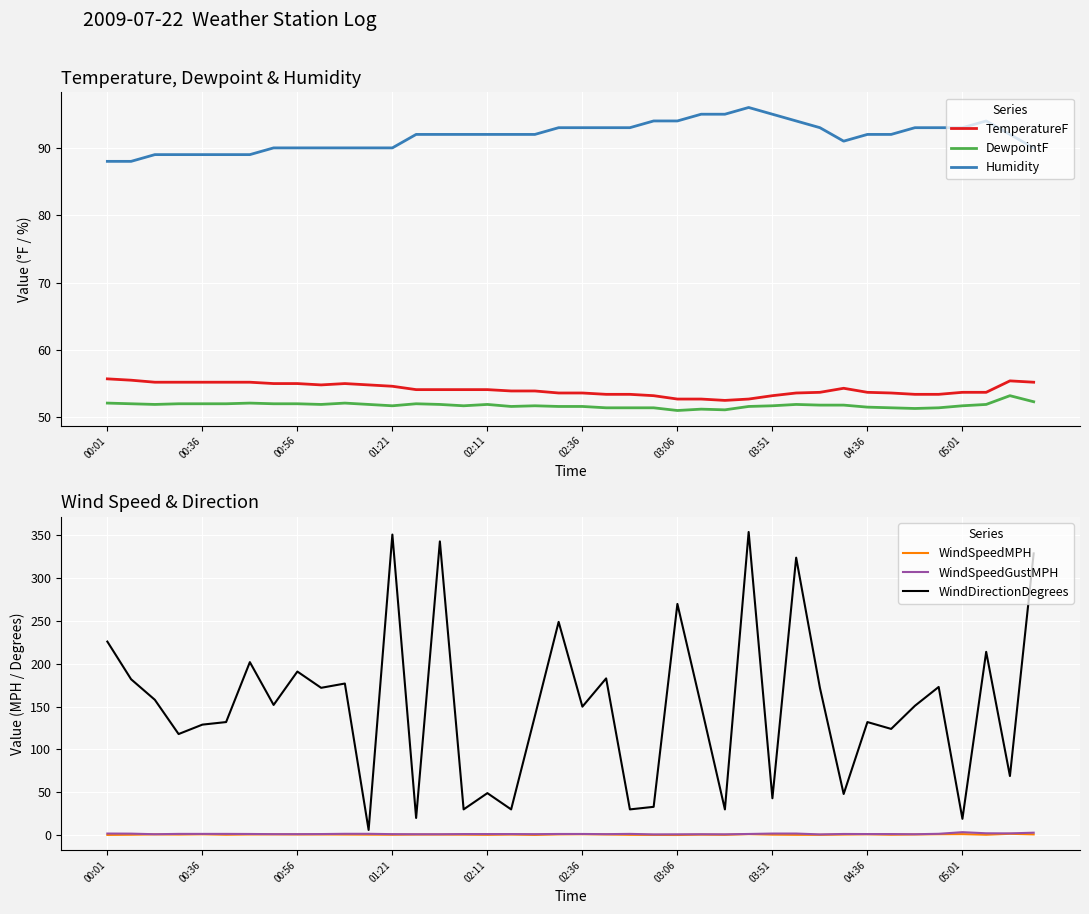

Reading left to right, what are all the values shown in this chart?

TemperatureF: 55.7	55.5	55.2	55.2	55.2	55.2	55.2	55.0	55.0	54.8	55.0	54.8	54.6	54.1	54.1	54.1	54.1	53.9	53.9	53.6	53.6	53.4	53.4	53.2	52.7	52.7	52.5	52.7	53.2	53.6	53.7	54.3	53.7	53.6	53.4	53.4	53.7	53.7	55.4	55.2
DewpointF: 52.1	52.0	51.9	52.0	52.0	52.0	52.1	52.0	52.0	51.9	52.1	51.9	51.7	52.0	51.9	51.7	51.9	51.6	51.7	51.6	51.6	51.4	51.4	51.4	51.0	51.2	51.1	51.6	51.7	51.9	51.8	51.8	51.5	51.4	51.3	51.4	51.7	51.9	53.2	52.3
Humidity: 88.0	88.0	89.0	89.0	89.0	89.0	89.0	90.0	90.0	90.0	90.0	90.0	90.0	92.0	92.0	92.0	92.0	92.0	92.0	93.0	93.0	93.0	93.0	94.0	94.0	95.0	95.0	96.0	95.0	94.0	93.0	91.0	92.0	92.0	93.0	93.0	93.0	94.0	92.0	90.0
WindSpeedMPH: 0.2	0.4	0.8	0.6	0.9	0.4	0.7	0.8	0.7	0.7	0.6	0.5	0.4	0.6	0.6	0.5	0.3	0.6	0.2	0.8	1.0	0.7	0.3	0.2	0.1	0.5	0.3	1.1	0.5	0.3	0.3	0.6	0.9	0.4	0.7	1.0	1.1	0.4	1.5	0.8
WindSpeedGustMPH: 1.8	1.7	1.0	1.4	1.4	1.4	1.3	1.1	1.1	1.2	1.5	1.5	1.1	1.0	1.0	1.2	1.2	1.2	1.1	1.3	1.3	1.1	1.4	0.8	0.9	1.0	0.9	1.3	1.8	1.8	0.8	1.3	1.2	1.2	1.0	1.5	3.4	2.1	2.0	2.8
WindDirectionDegrees: 226.0	182.0	158.0	118.0	129.0	132.0	202.0	152.0	191.0	172.0	177.0	6.0	351.0	20.0	343.0	30.0	49.0	30.0	139.0	249.0	150.0	183.0	30.0	33.0	270.0	151.0	30.0	354.0	43.0	324.0	172.0	48.0	132.0	124.0	151.0	173.0	19.0	214.0	69.0	329.0